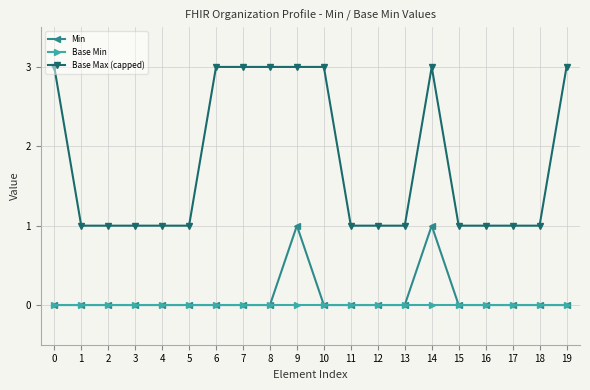

What is the difference between the second highest and minimum values in the Base Max (capped) series?

2